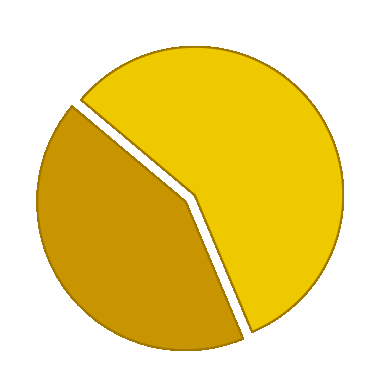

What is the largest slice in the pie chart?

1